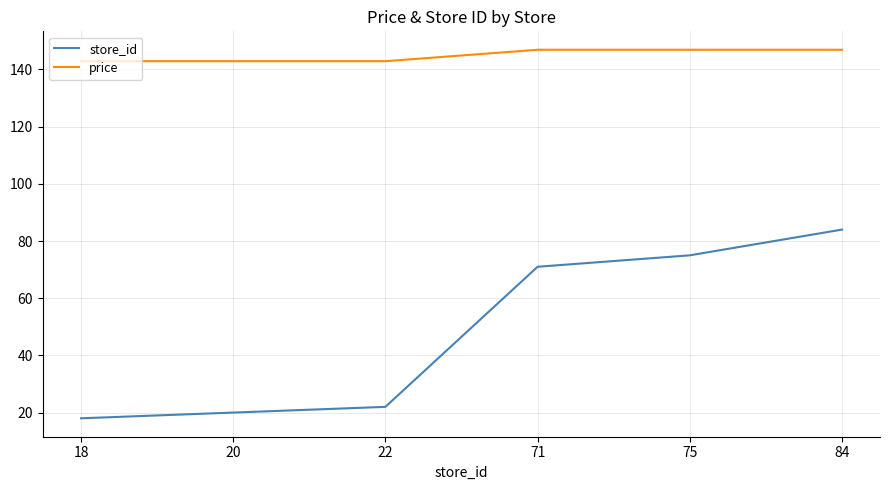

What is the maximum value for store_id?

84.0